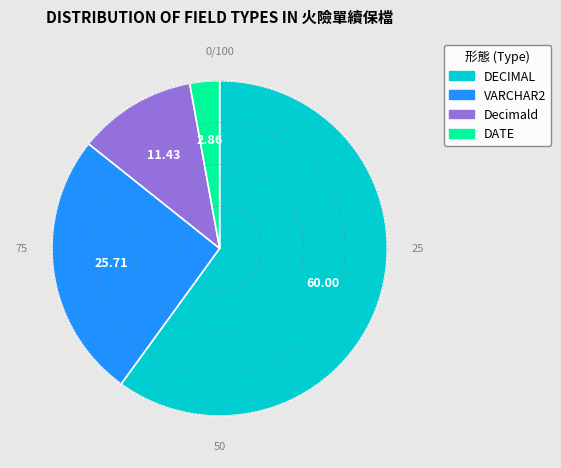

Rank the categories by value from highest to lowest.

DECIMAL, VARCHAR2, Decimald, DATE